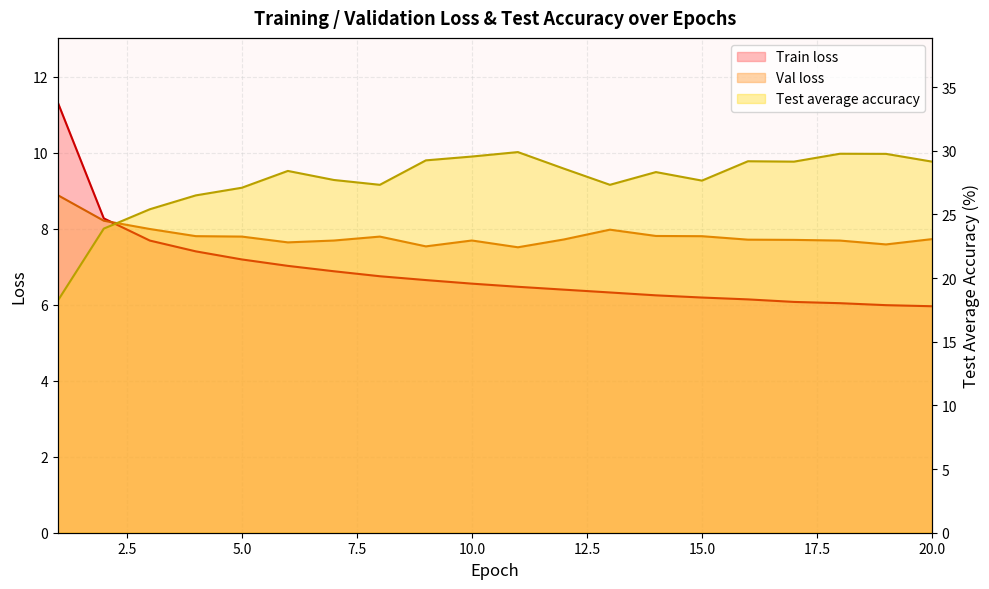

True or false: Val loss has a value of 3.6 at 20.

False